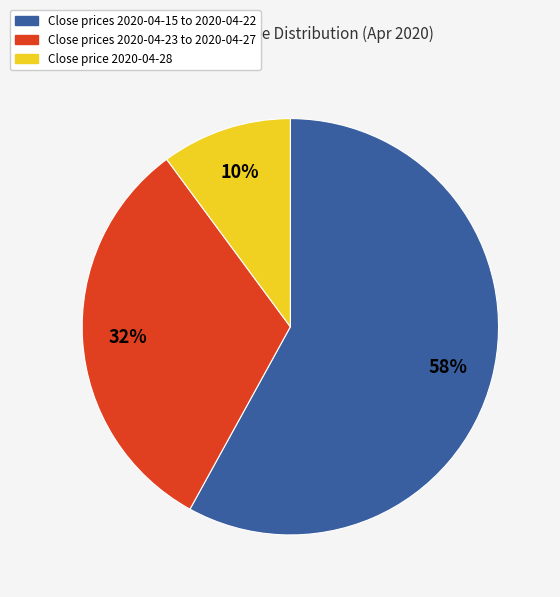

Is there any slice that represents more than half of the pie?

Yes